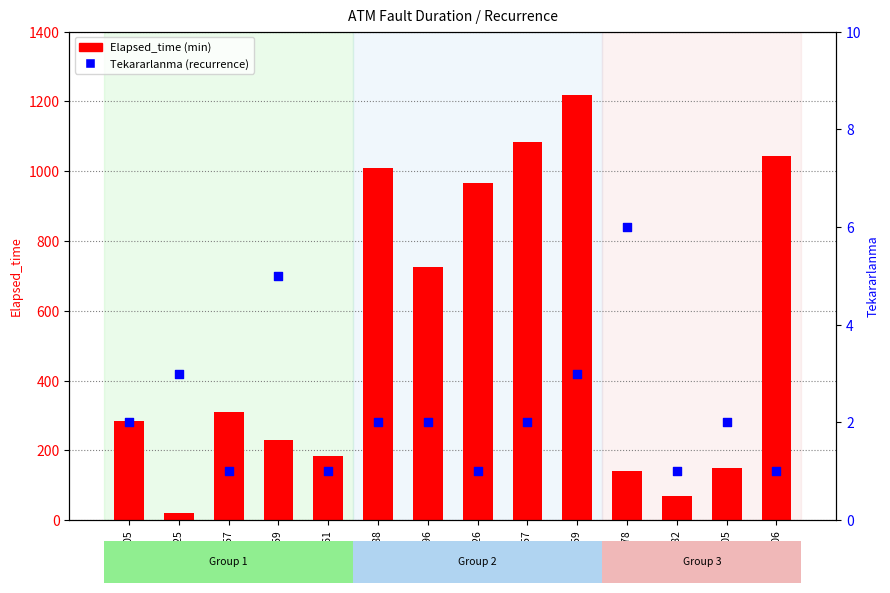

What are all the series names shown in the legend?

Elapsed_time (min), Tekararlanma (recurrence)